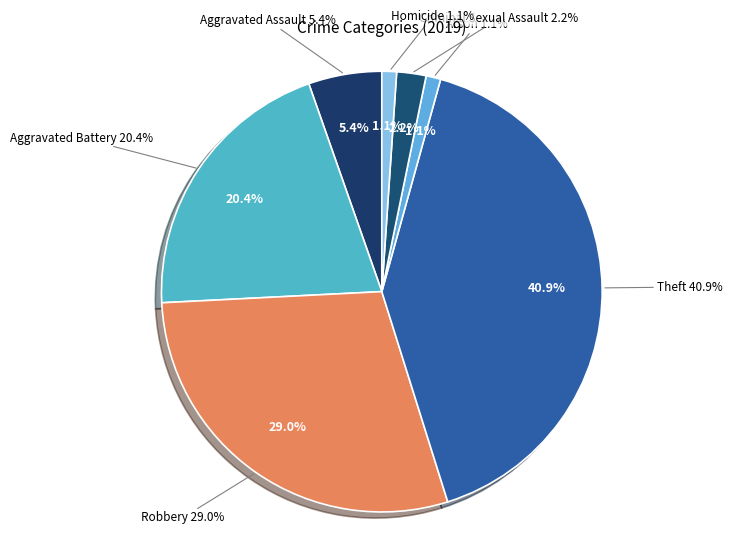

To the nearest percent, what portion does Aggravated Battery represent?

20%